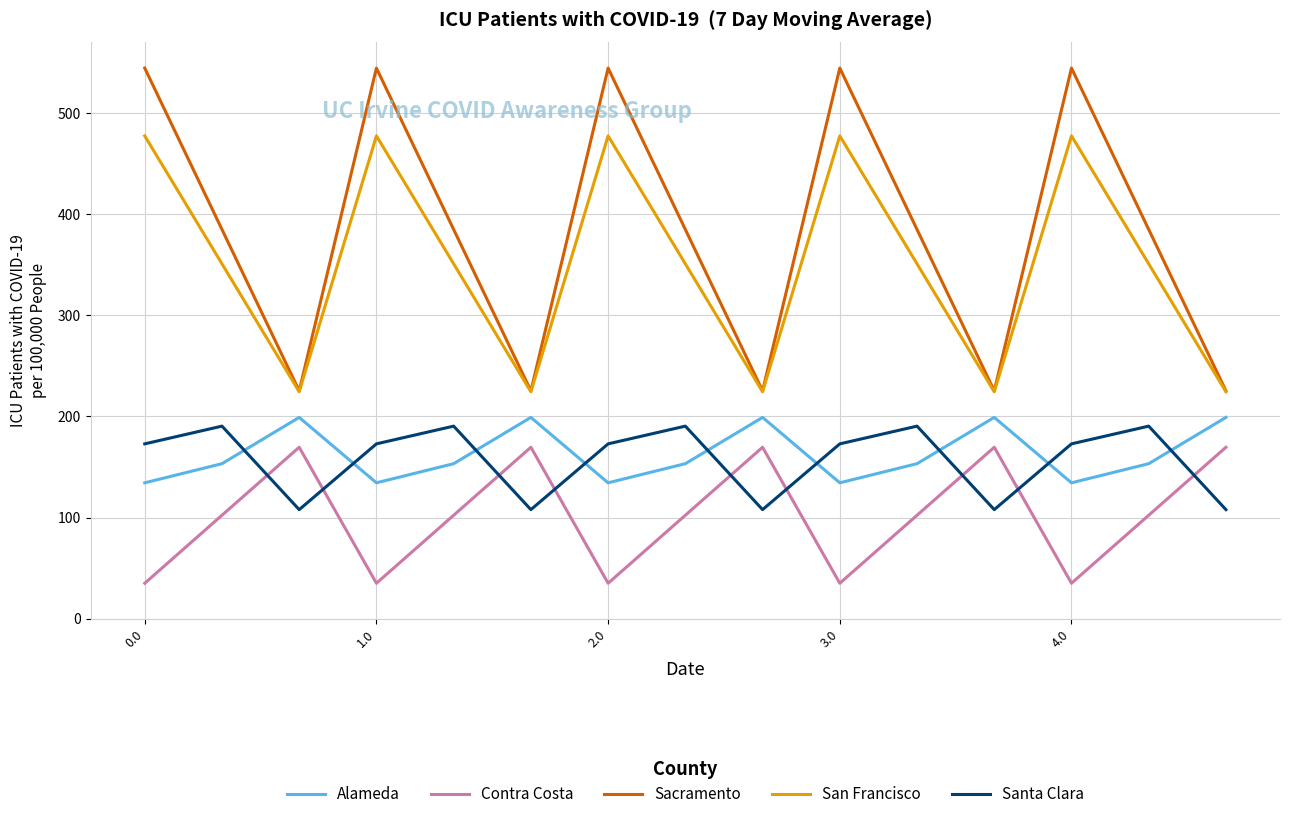

Does the chart display data point markers on the line(s)?

No